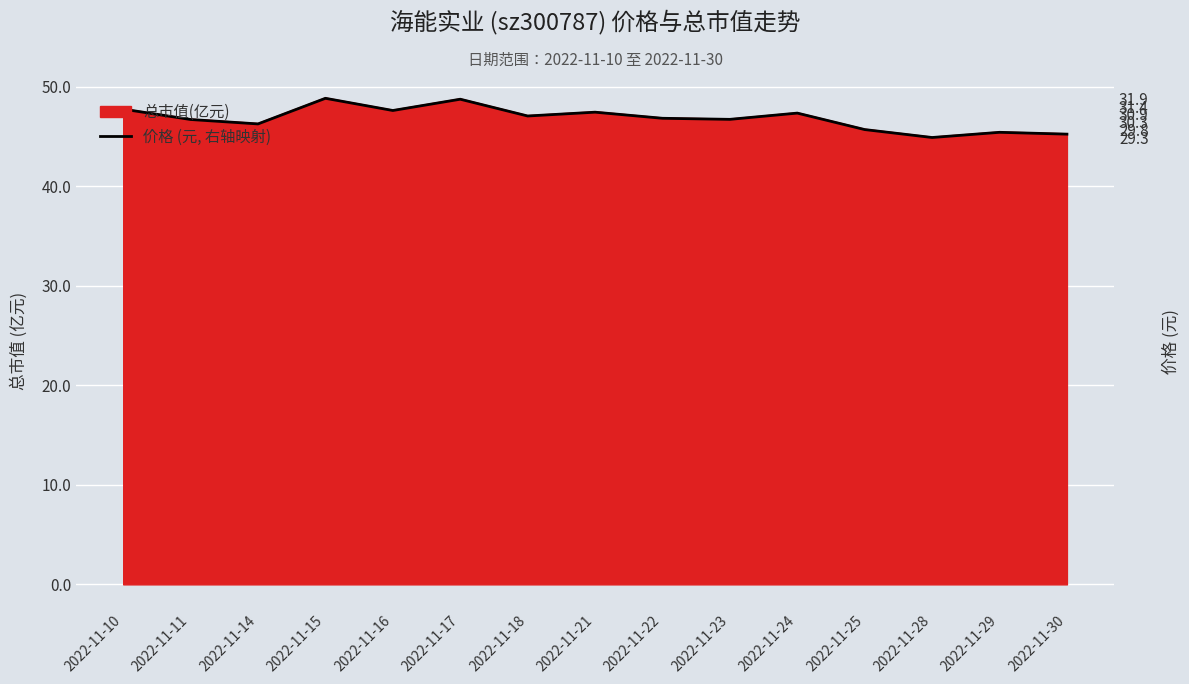

How many interior local valleys (lower than both neighbors) does the data have?

5